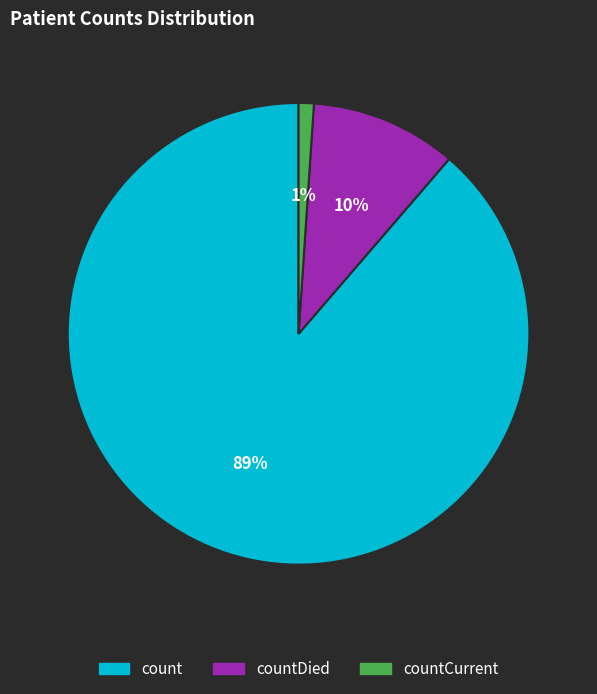

Rank the categories by value from lowest to highest.

countCurrent, countDied, count